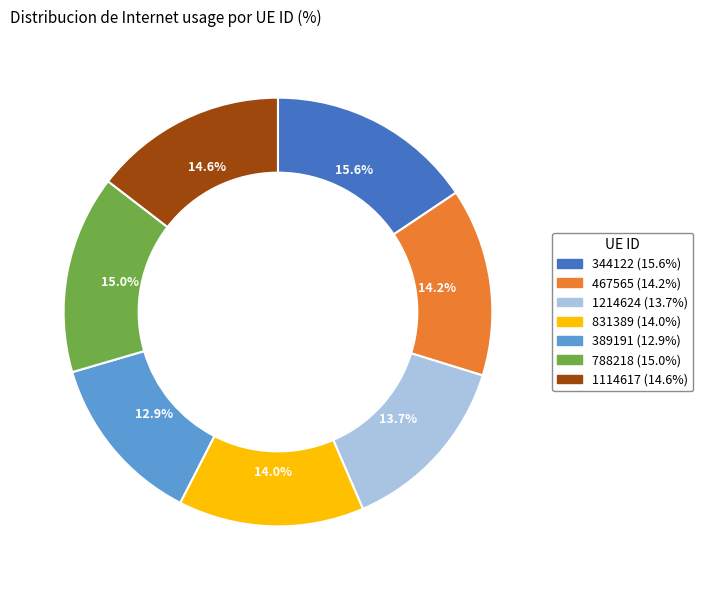

To the nearest percent, what is the difference between the 467565 and 344122 slice percentages?

1%